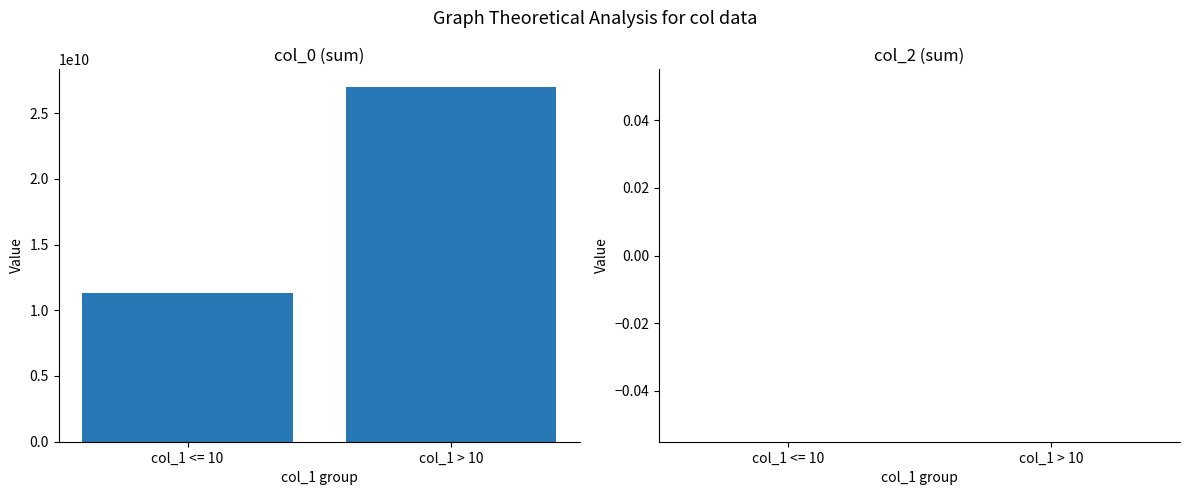

Between col_1 <= 10 and col_1 > 10, which is larger?

col_1 > 10